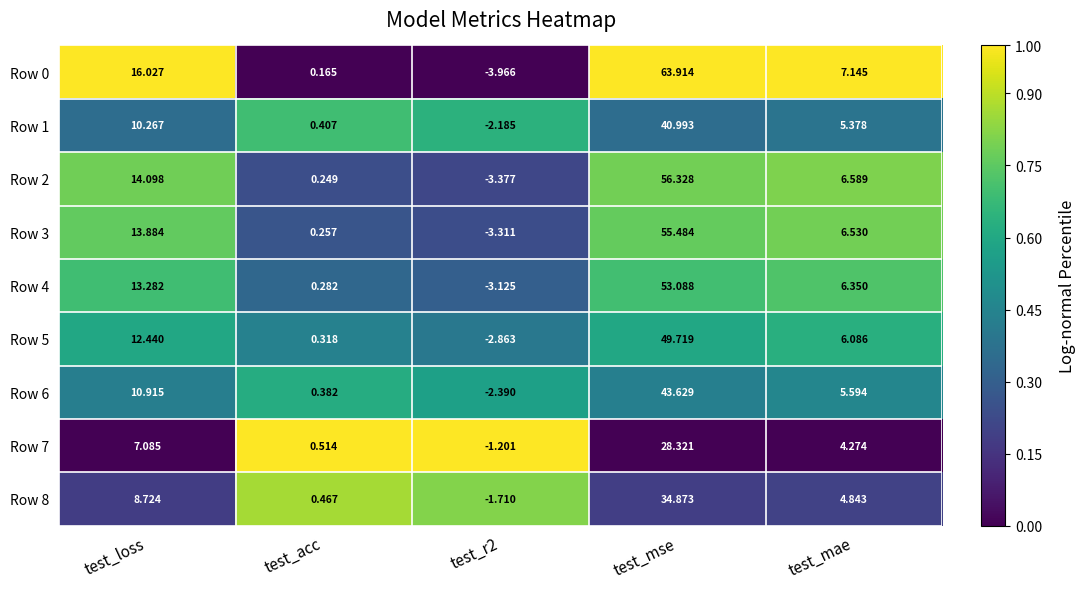

Where does the Row 4 series first go above 6?

test_loss